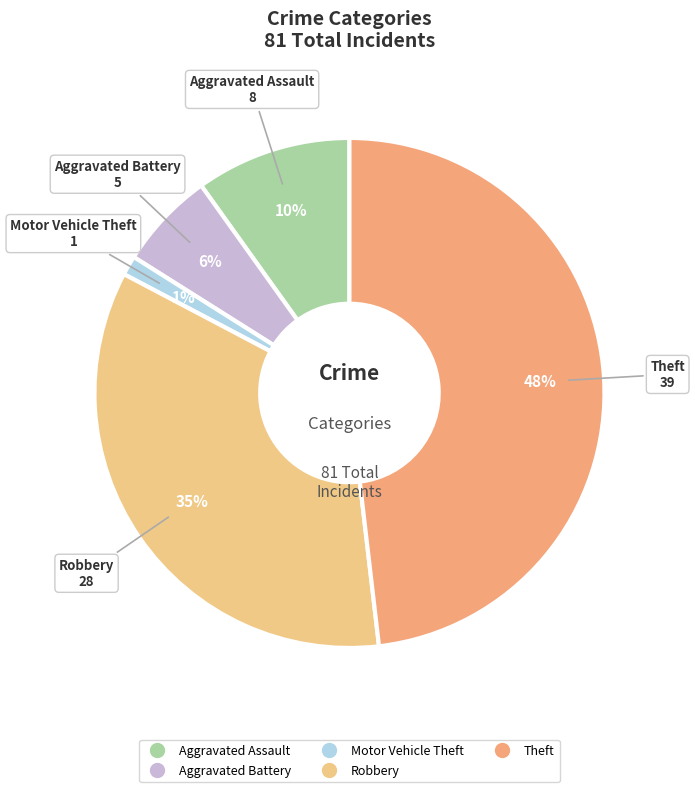

How many slices are in this pie chart?

5